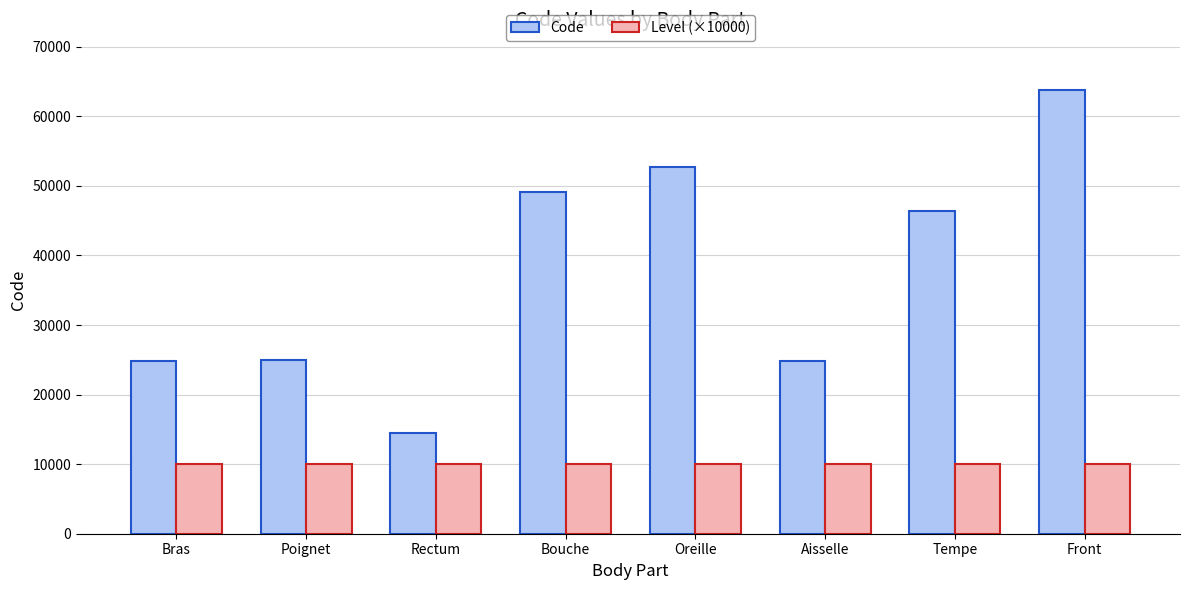

True or false: Code has a value of 63864 at Front.

True